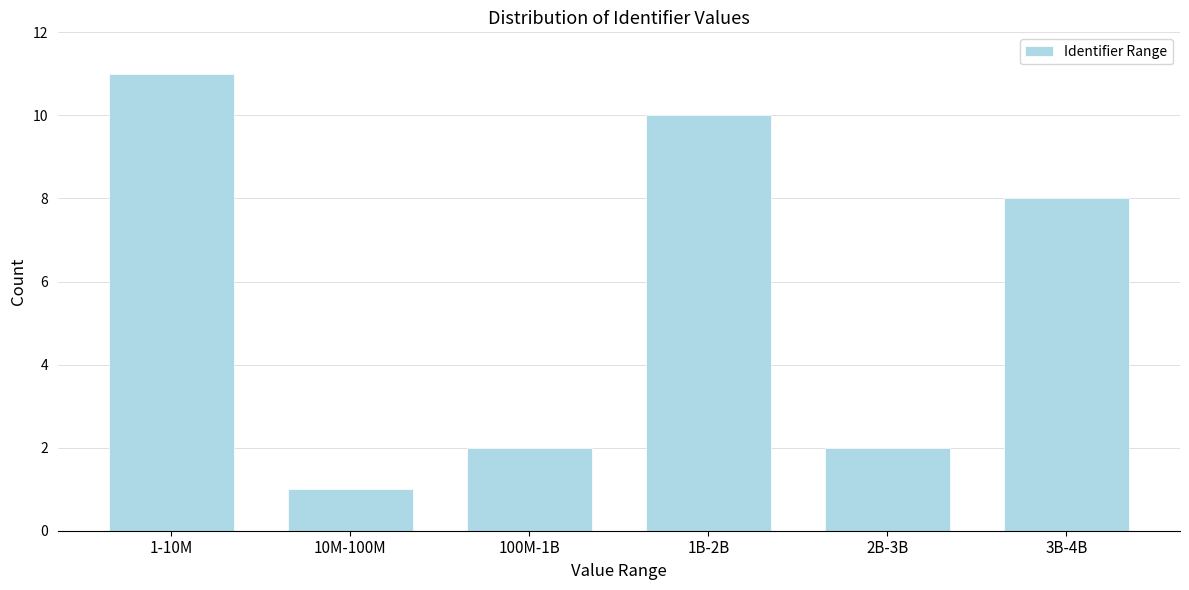

Reading left to right, list all the values displayed in this chart.

11	1	2	10	2	8